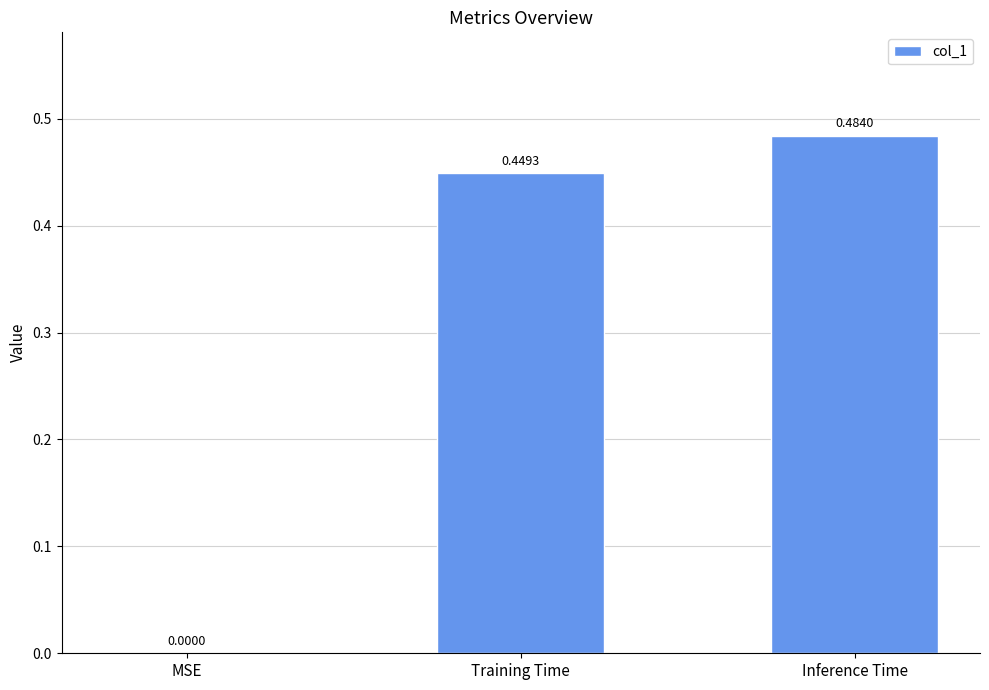

How many values are between 0 and 1?

3